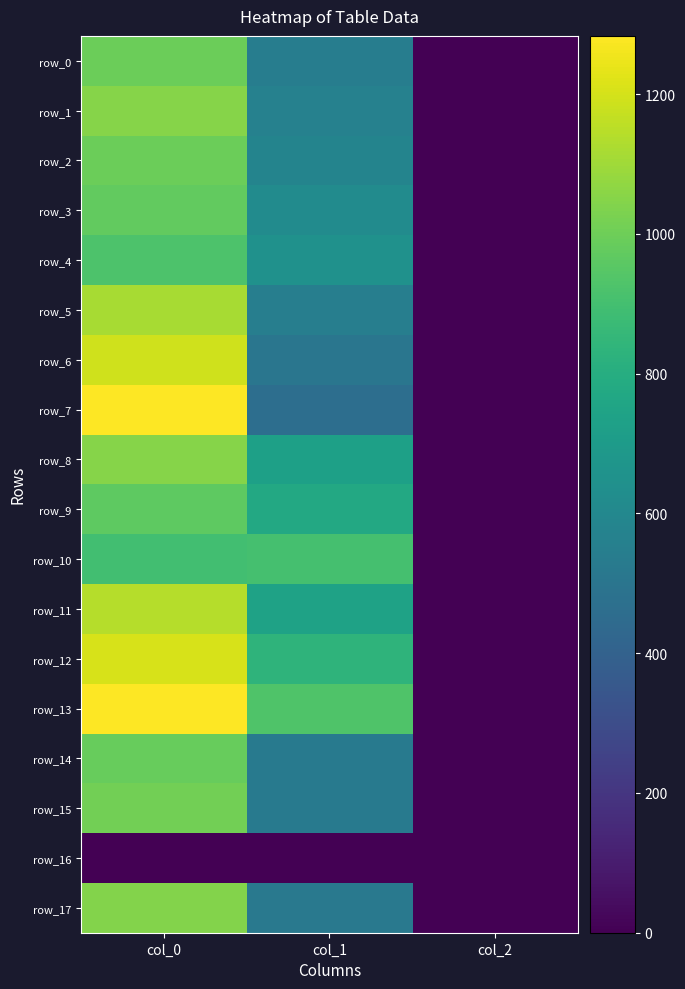

Rank the series at col_0 from highest to lowest value.

row_7, row_13, row_12, row_6, row_11, row_5, row_1, row_8, row_17, row_15, row_0, row_2, row_14, row_3, row_9, row_4, row_10, row_16